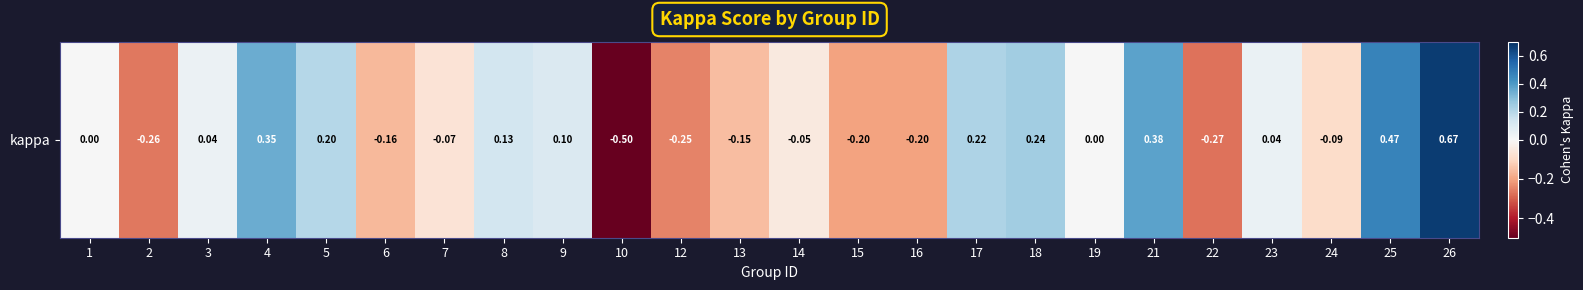

How many data points are less than 0?

11